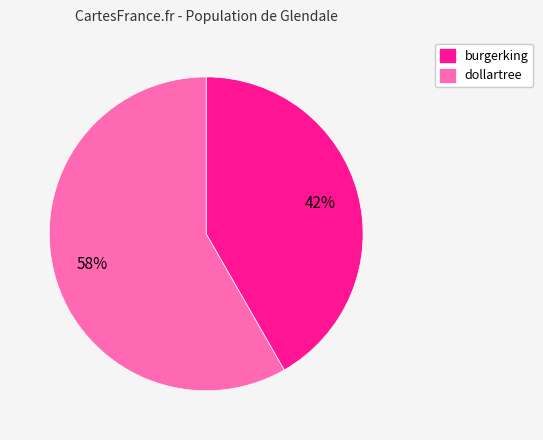

What percentage is the burgerking slice, to the nearest percent?

42%